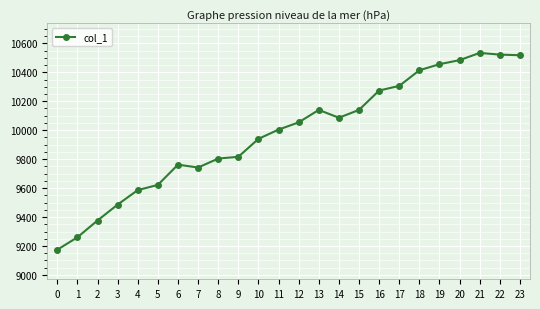

True or false: there are more than 1 points higher than both neighbors.

True